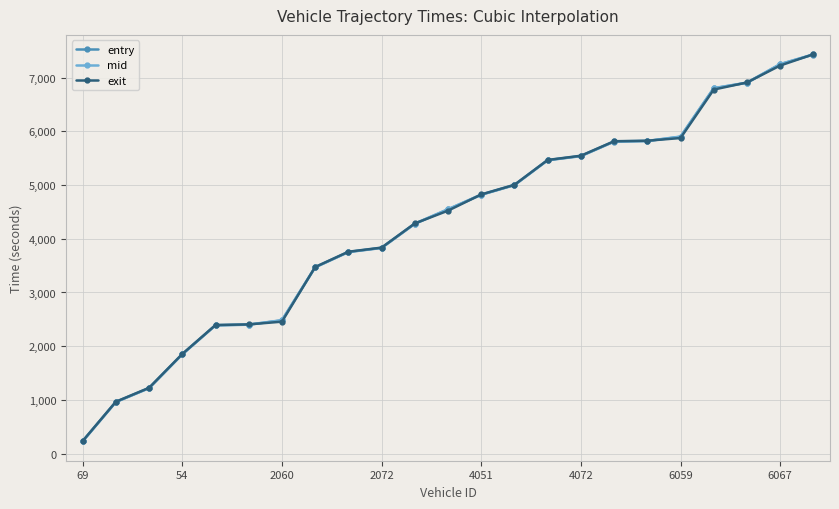

What is the minimum value shown in the chart?

228.5